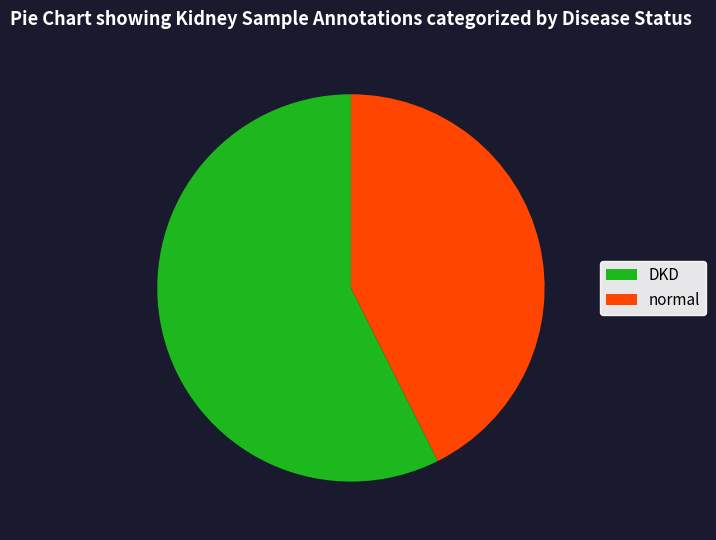

The DKD slice represents 44% of the pie. True or false?

False